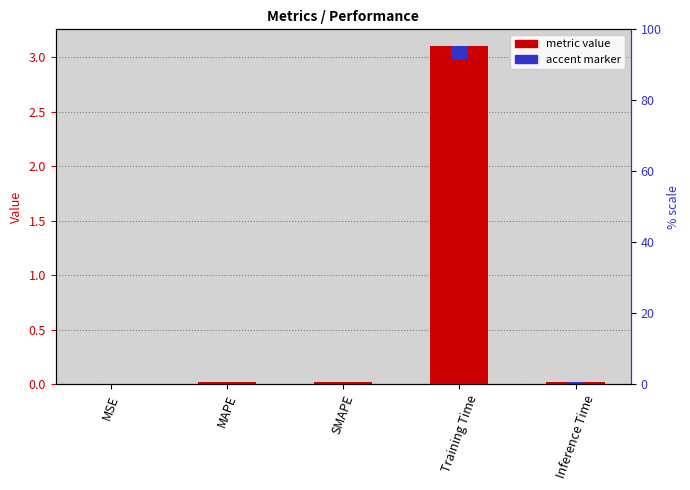

Reading right to left, what are all the values shown in this chart?

0.0	3.1	0.0	0.0	0.0